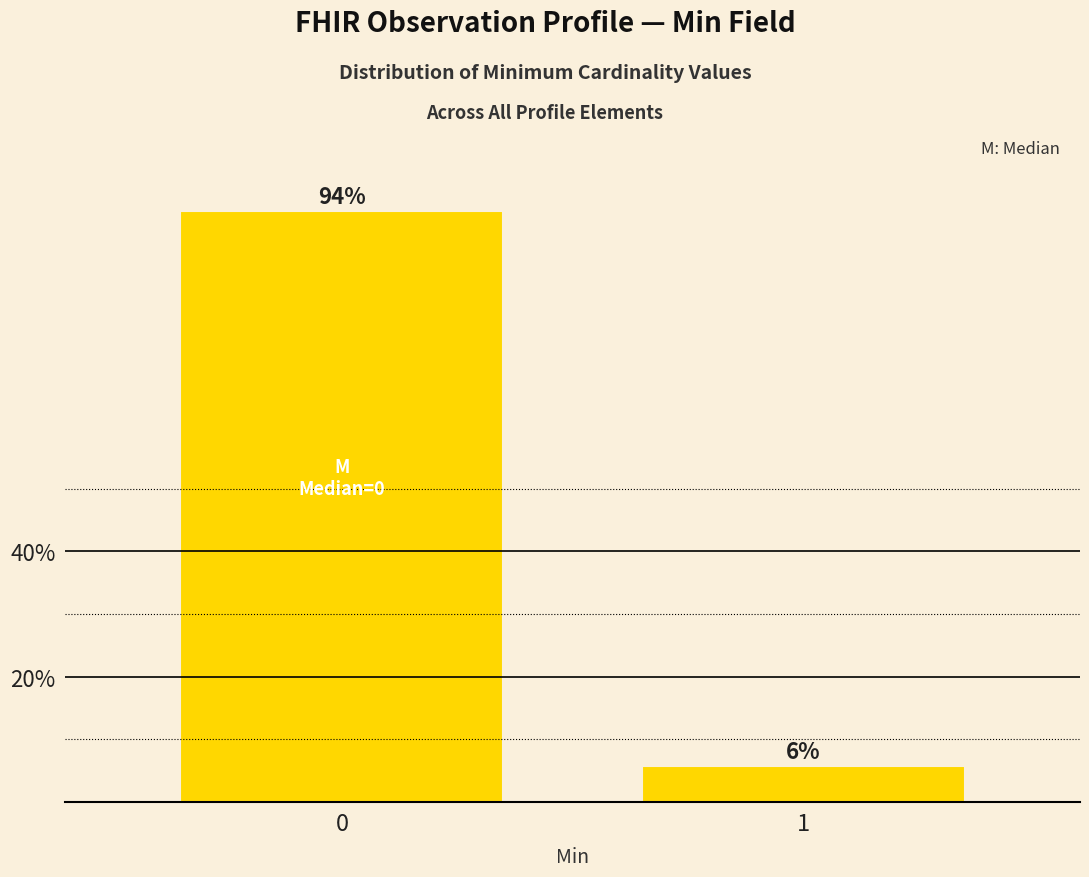

The chart shows a value of 145.4 at 0. True or false?

False